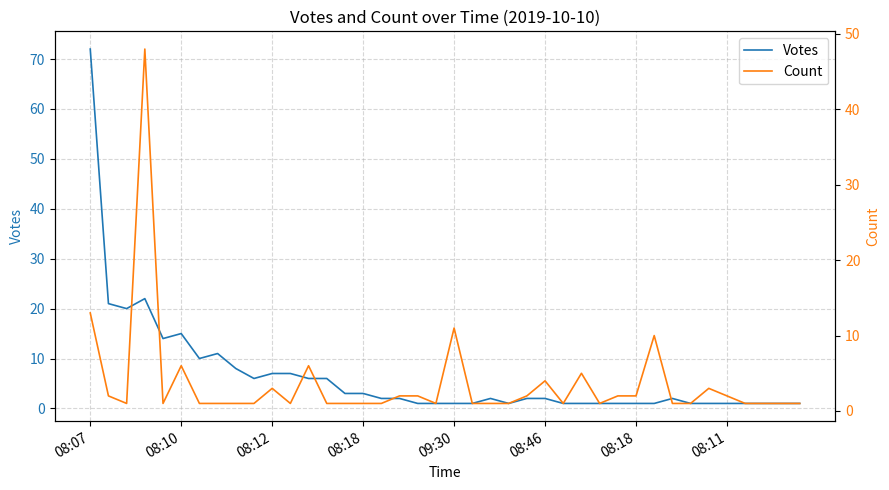

Which series ends up on top after the final intersection of Count and Votes?

Votes